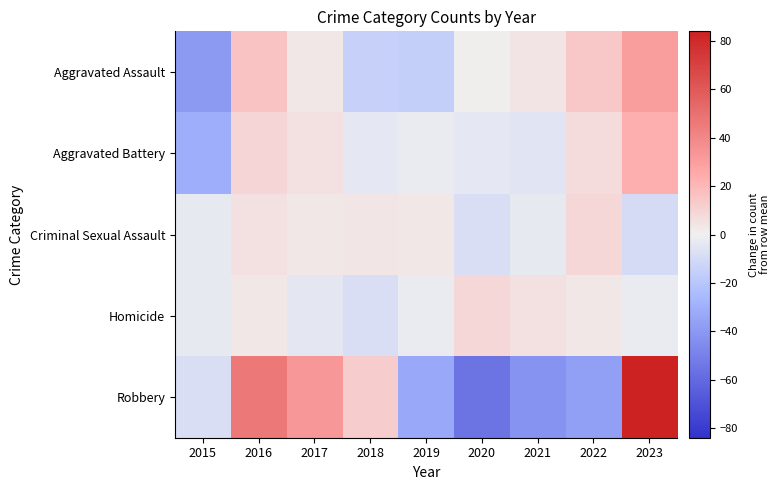

What is the spread (max minus min) of values at 2015?

42.8